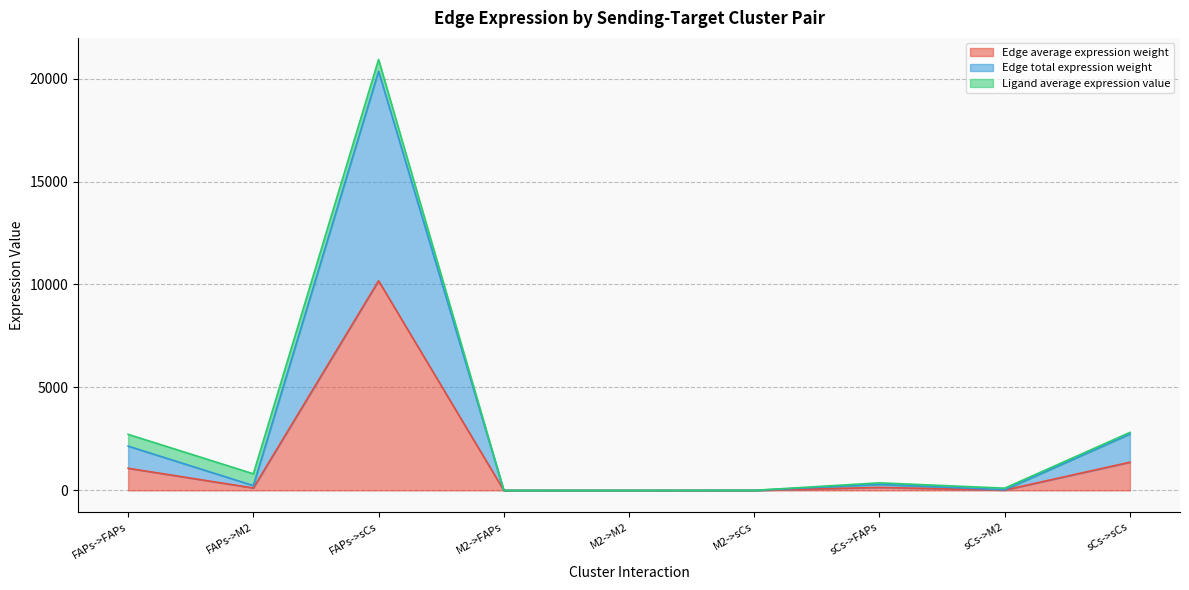

Is the value of Edge total expression weight at sCs->M2 greater than the value of Edge average expression weight at FAPs->FAPs?

No